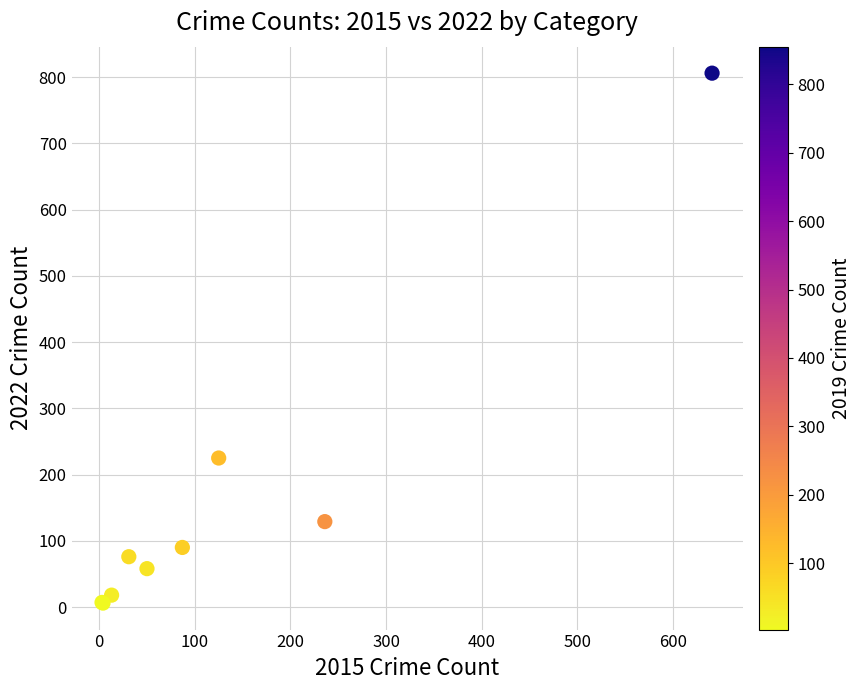

What Y value in the scatter plot is closest to 406?

225